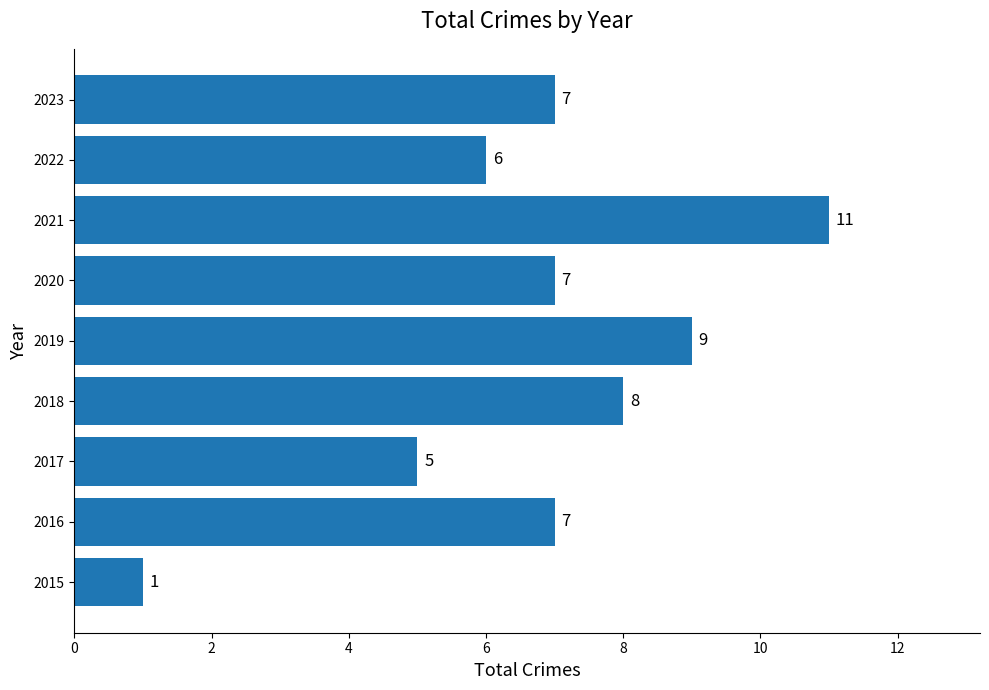

At which label is the value closest to 6?

2022